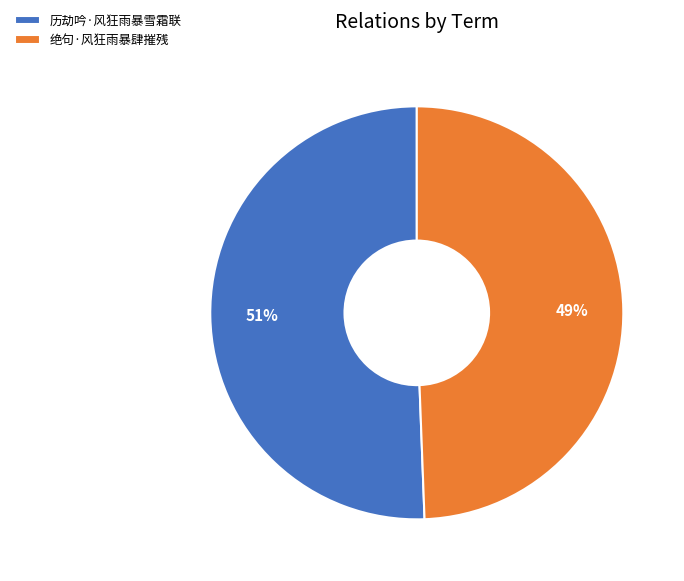

What is the ratio of the value at 历劫吟·风狂雨暴雪霜联 to the value at 绝句·风狂雨暴肆摧残?

1.0